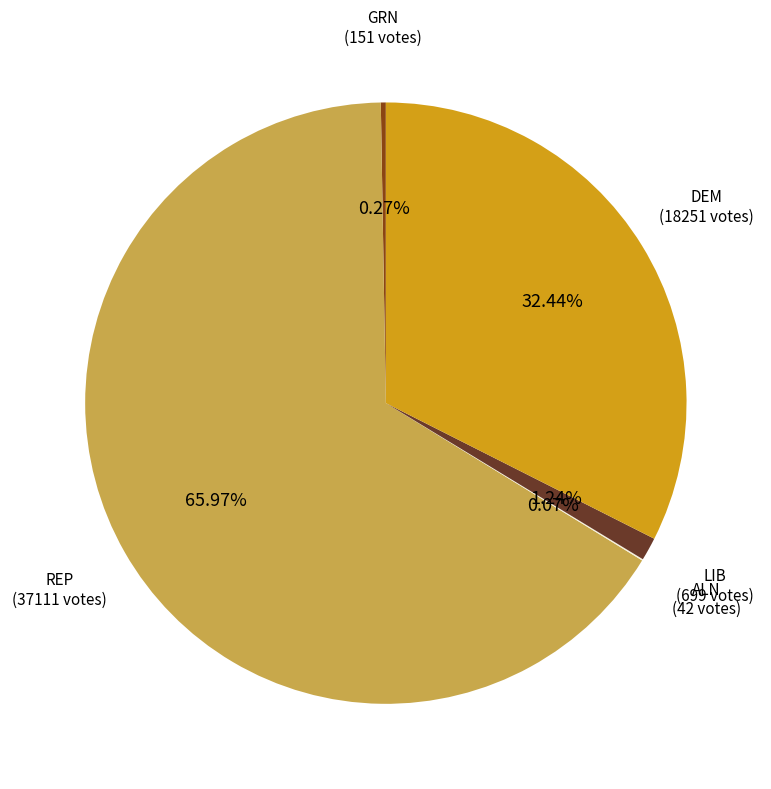

Is there a majority slice in this chart?

Yes